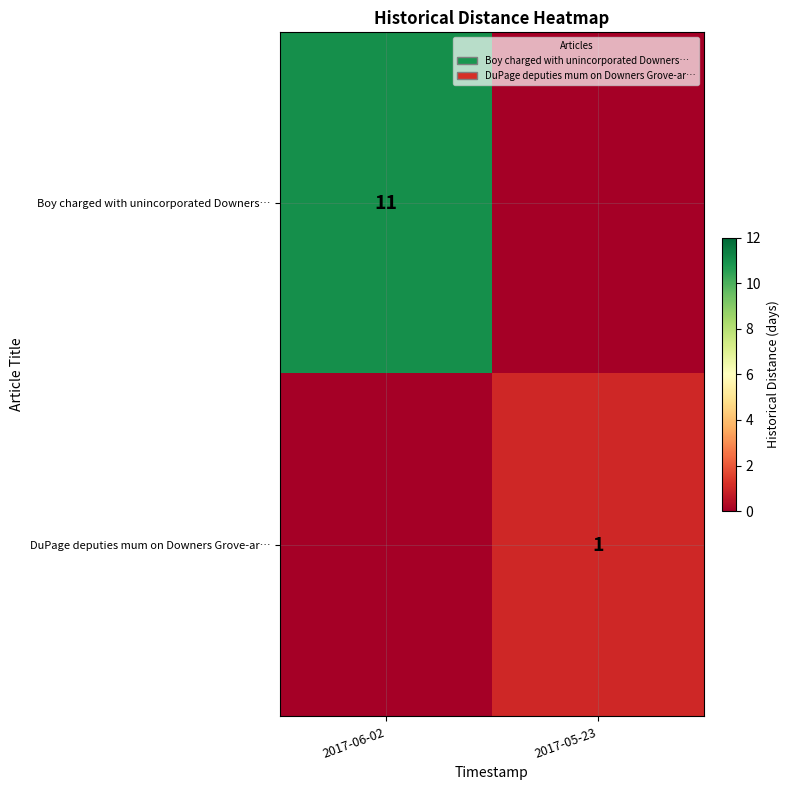

The value of DuPage deputies mum on Downers Grove-ar… at 2017-05-23 is 1. True or false?

True